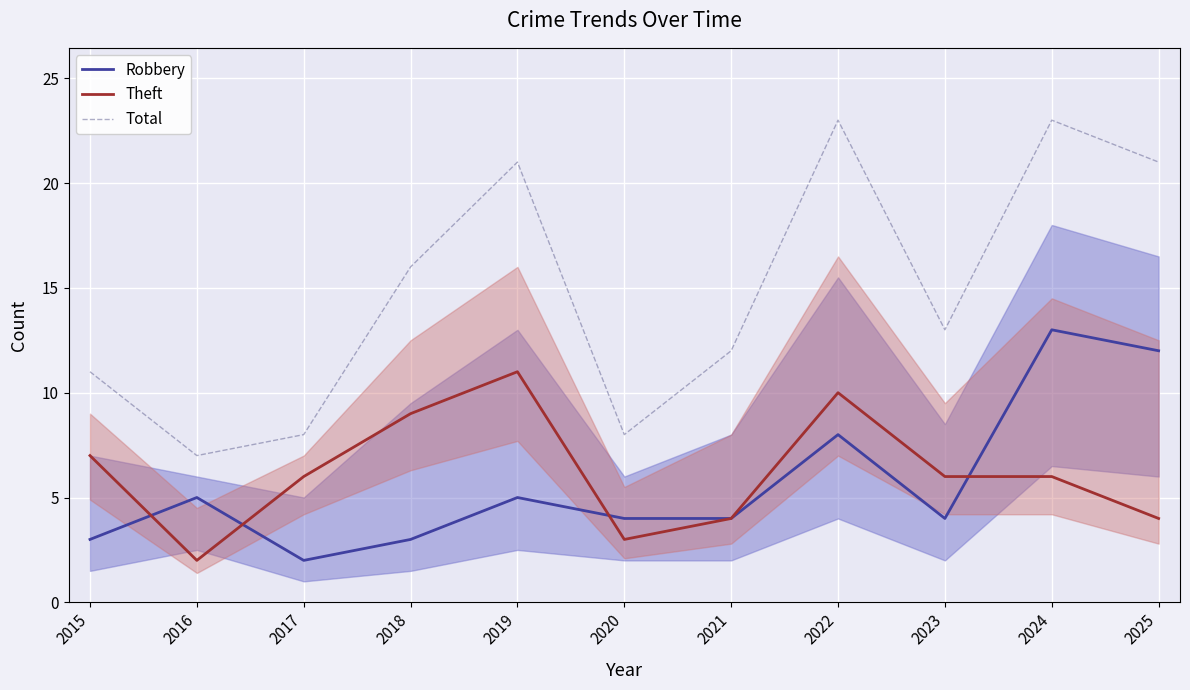

Is it true that Total equals 8 at 2017?

True